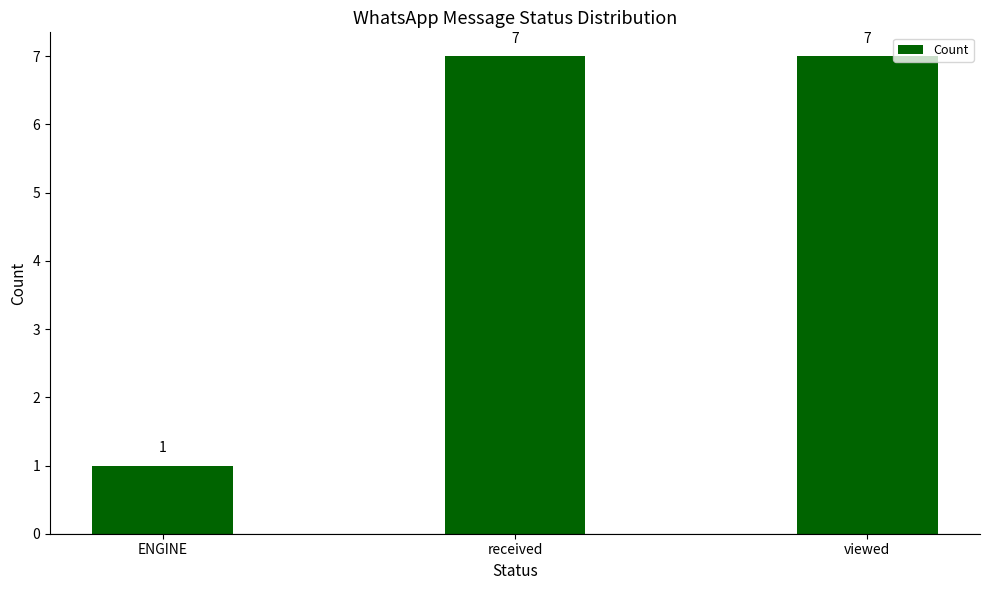

What is the value of the 2nd bar from the left?

7